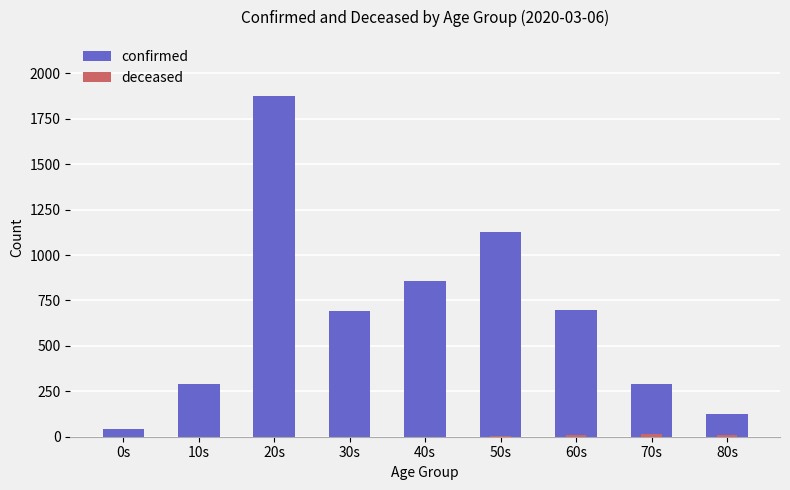

Reading right to left, what are all the values shown in this chart?

confirmed: 124	288	699	1127	856	693	1877	292	45
deceased: 7	13	8	5	1	1	0	0	0